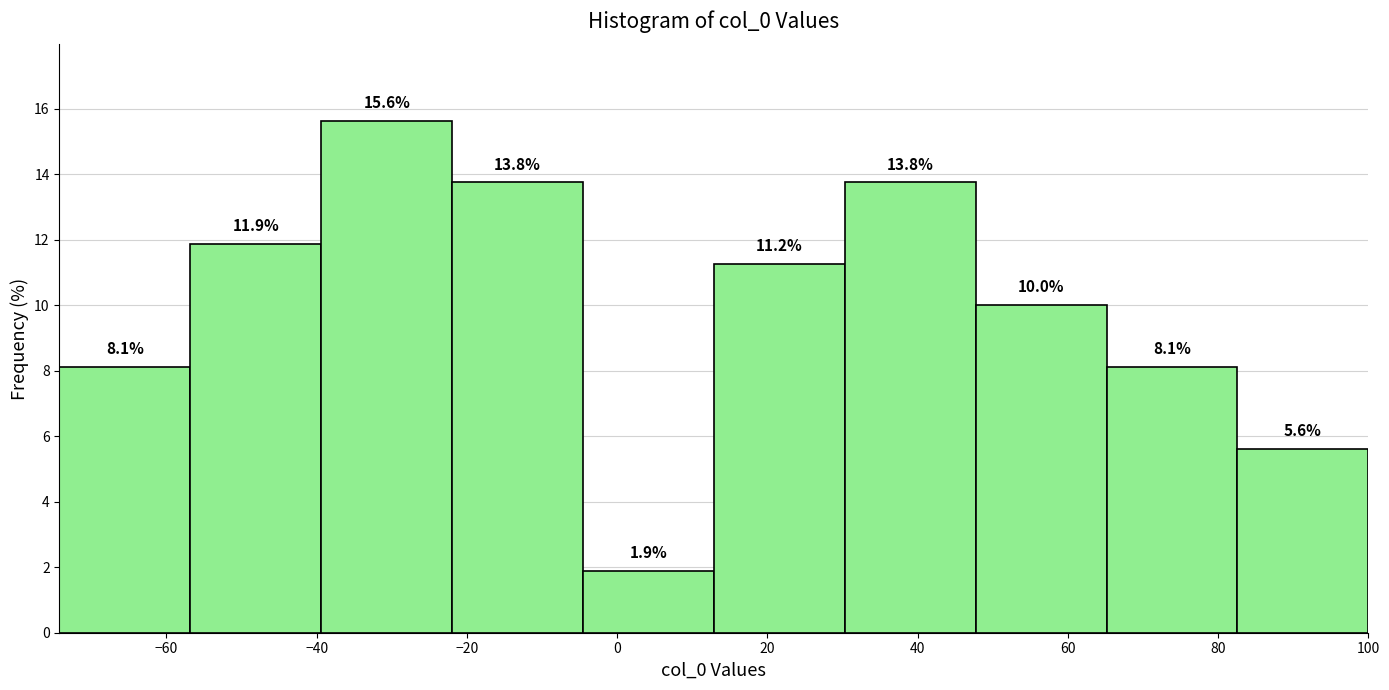

Reading left to right, list every bar in this chart as the range it spans on the x-axis followed by its height. The bar edges are not printed on the chart, so give them approximately, as read against the axis.

-74 to -56: 8.1
-56 to -40: 11.9
-40 to -22: 15.6
-22 to -4: 13.8
-4 to 12: 1.9
12 to 30: 11.2
30 to 48: 13.8
48 to 66: 10.0
66 to 82: 8.1
82 to 100: 5.6